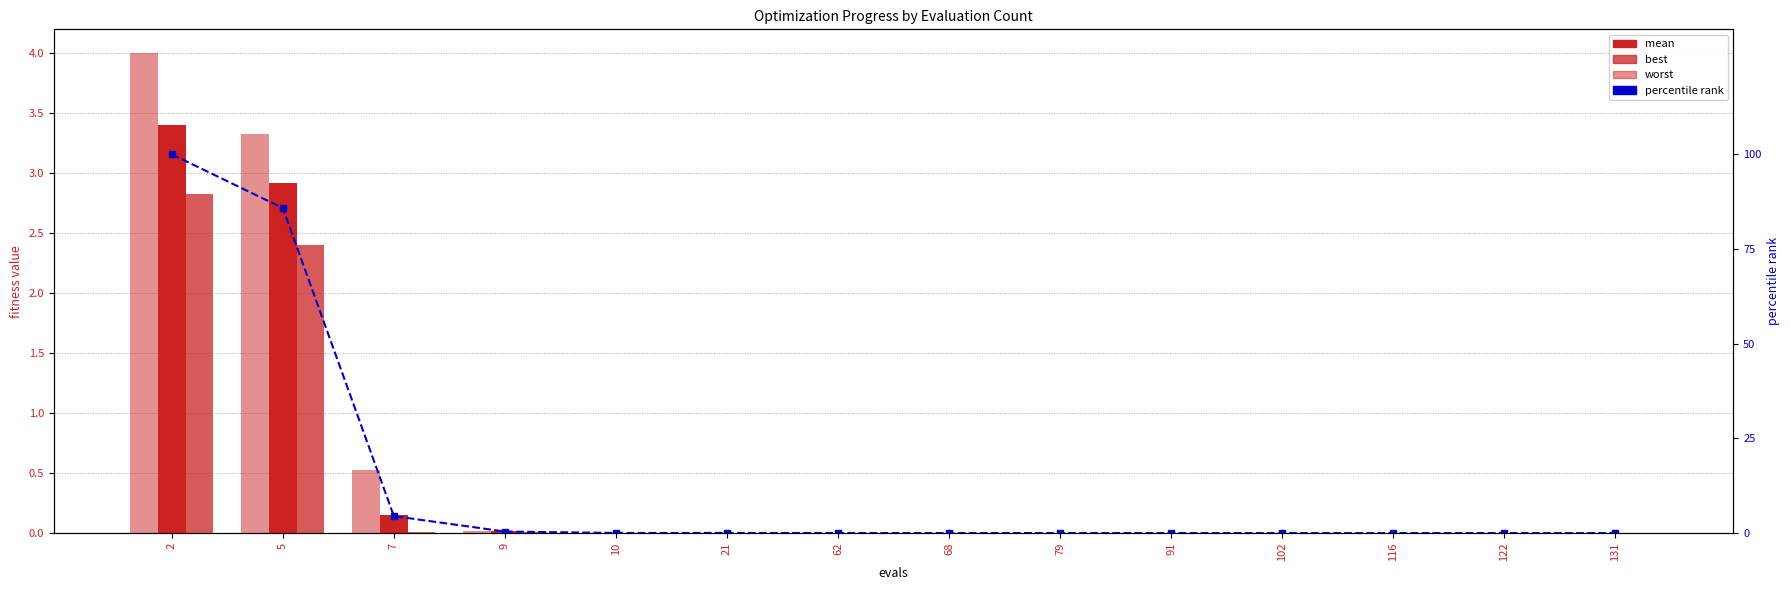

Between 5 and 7, which series saw the biggest shift?

percentile rank